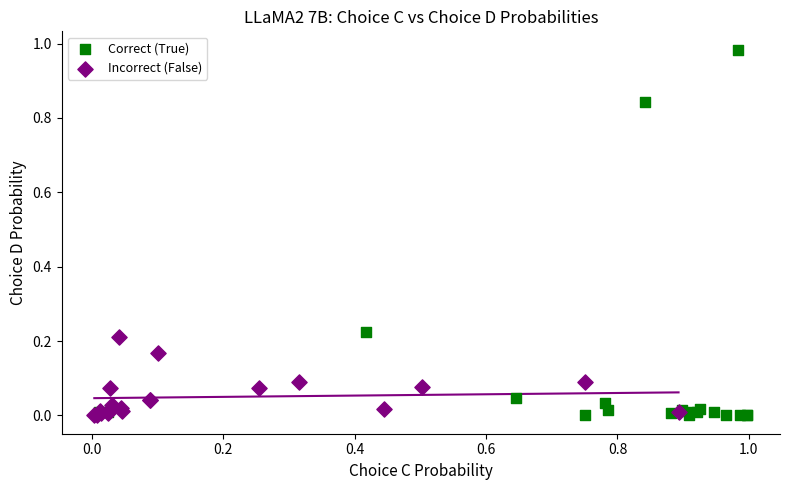

Which series contains the highest Y value?

Correct (True)